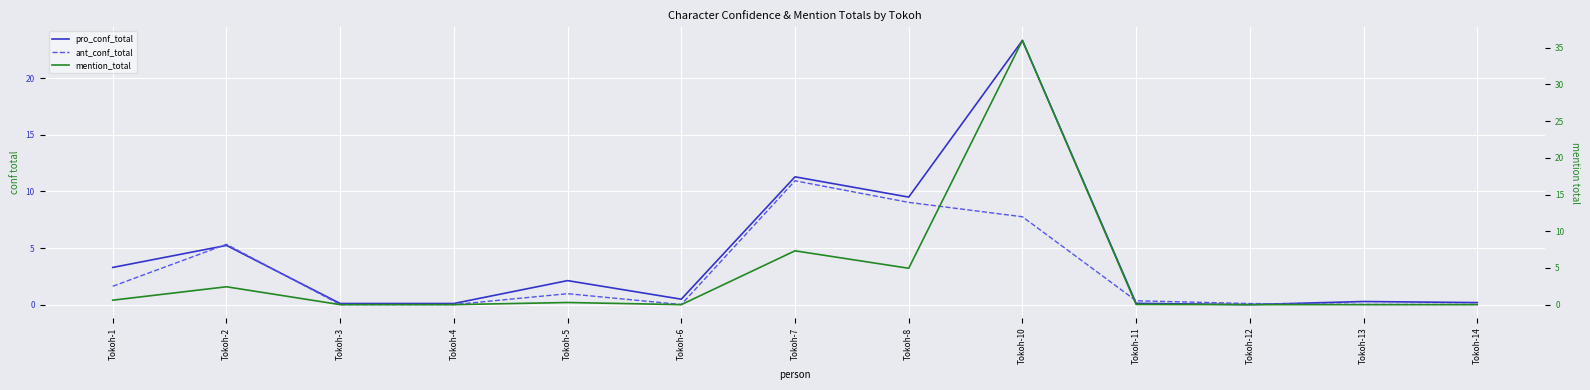

Read the pro_conf_total value at Tokoh-1.

3.3